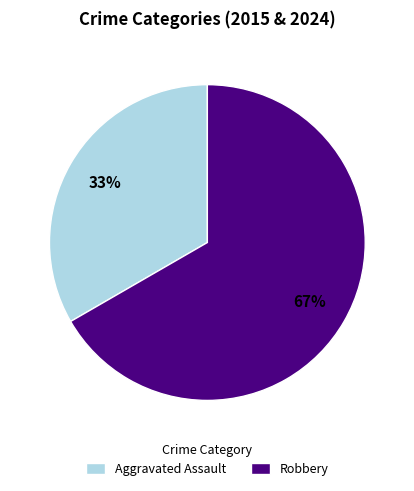

Between Robbery and Aggravated Assault, which is larger?

Robbery